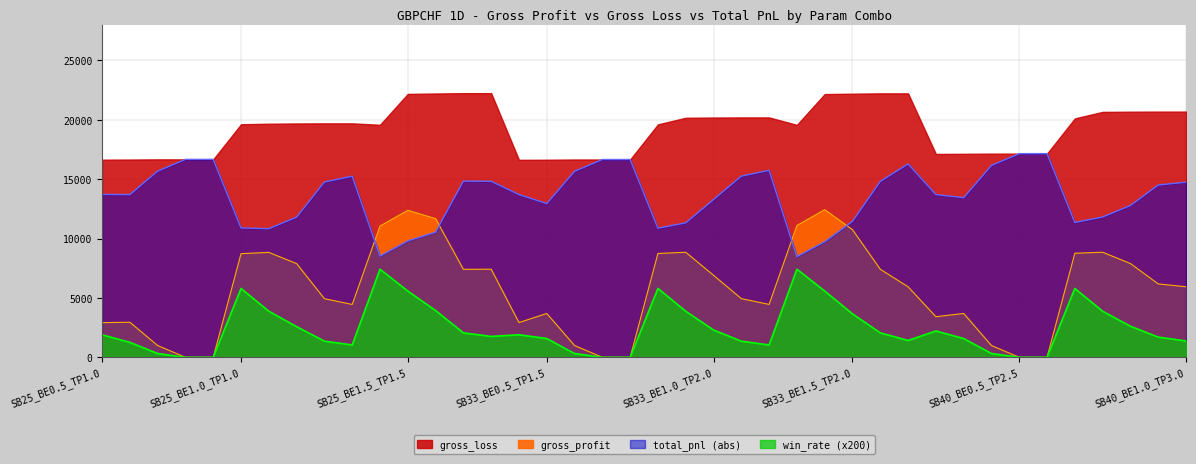

The gross_profit series shows 0.0 at SB25_BE0.5_TP2.5. True or false?

True